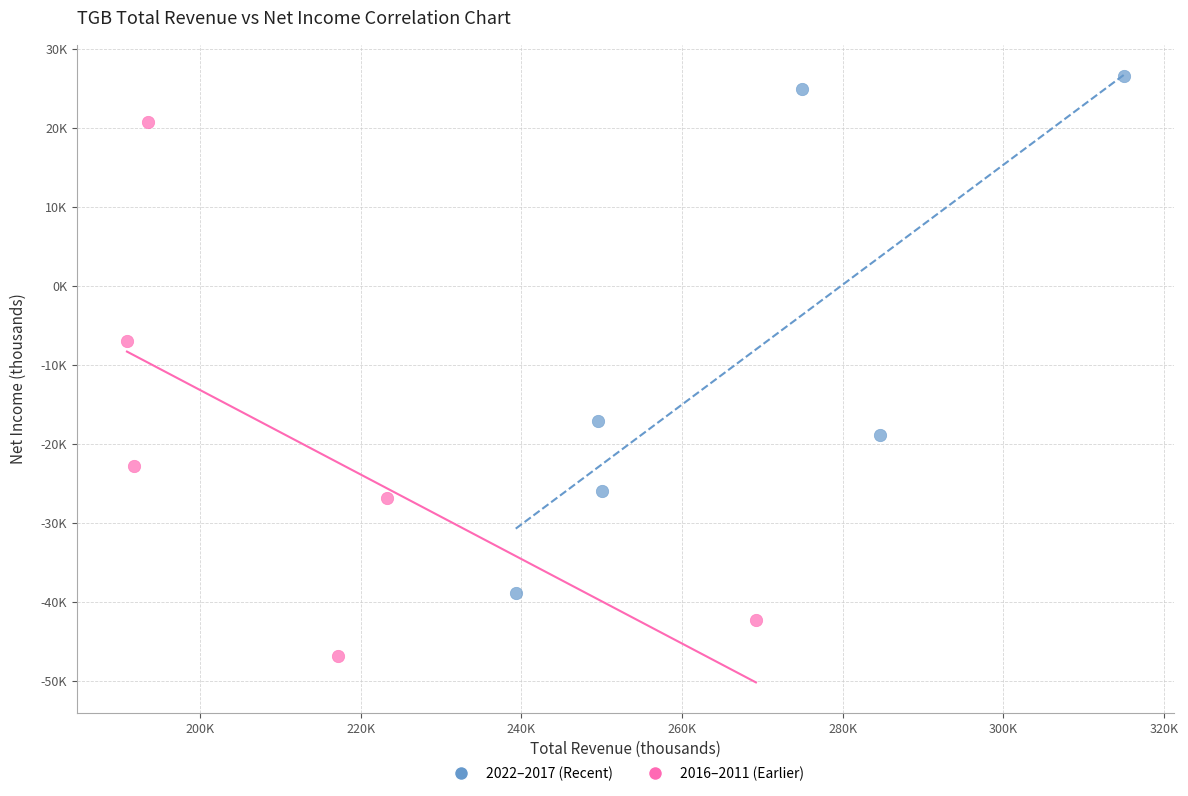

Which series reaches the minimum Y coordinate?

2016–2011 (Earlier)